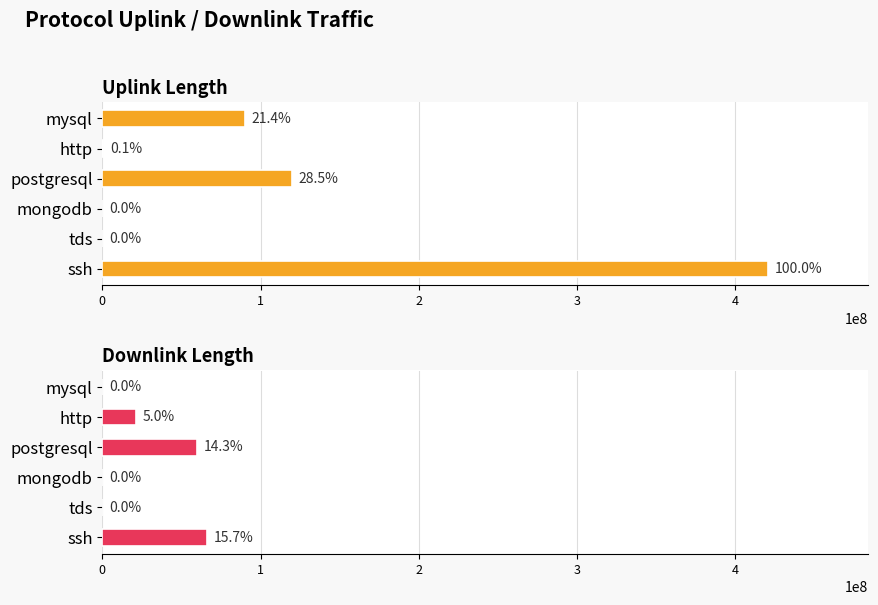

How many bars are there in each group?

2